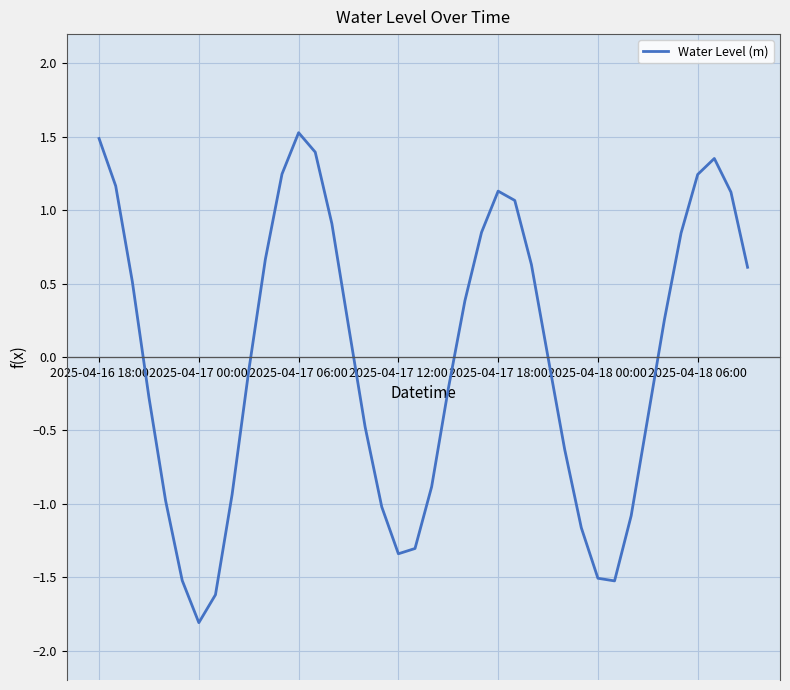

What is the smallest value displayed?

-1.8